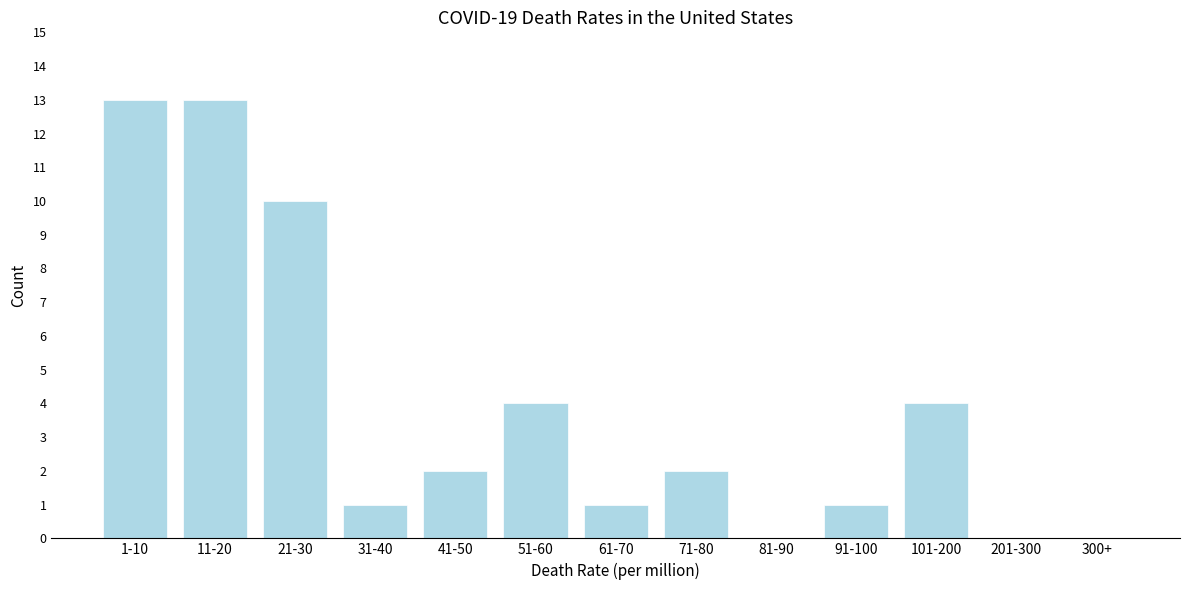

Reading left to right, transcribe all the data shown in this chart.

1-10=13	11-20=13	21-30=10	31-40=1	41-50=2	51-60=4	61-70=1	71-80=2	81-90=0	91-100=1	101-200=4	201-300=0	300+=0